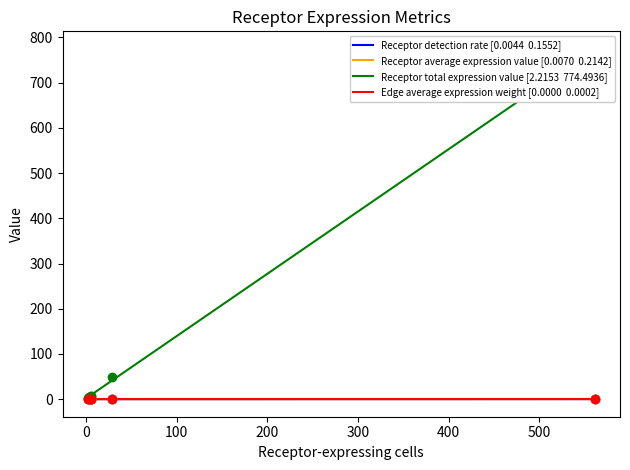

What are all the series names shown in the legend?

Receptor detection rate, Receptor average expression value, Receptor total expression value, Edge average expression weight